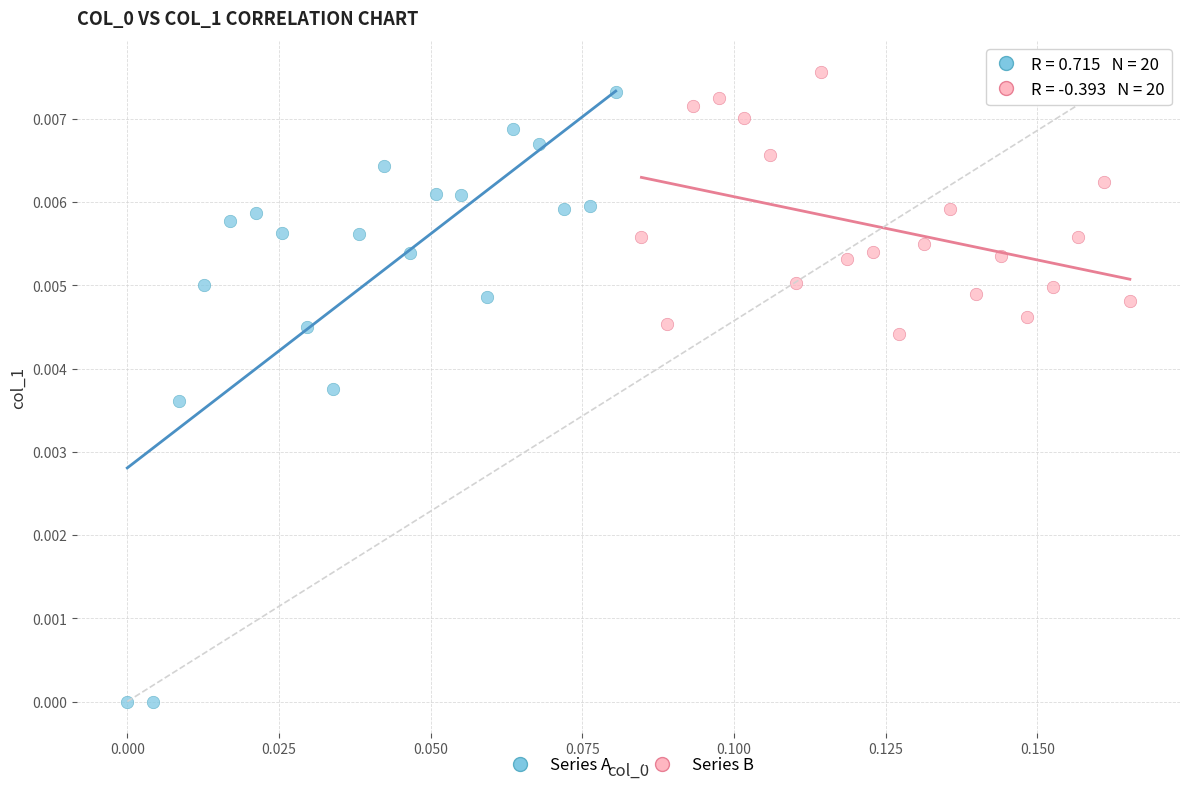

Which series contains the lowest Y value?

Series A